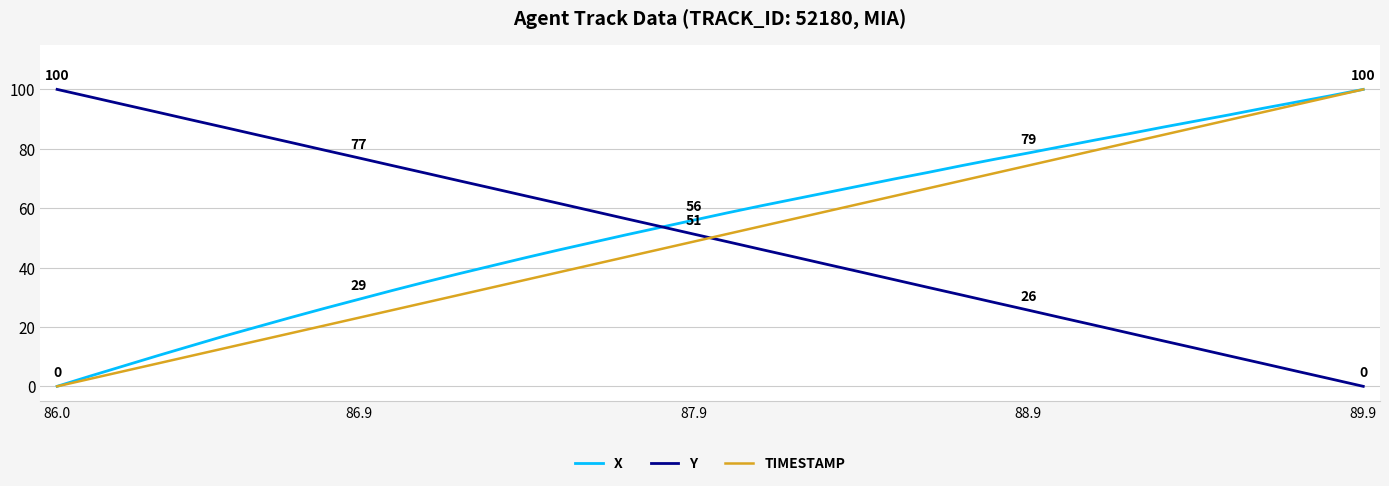

Does the chart have visible grid lines?

Yes